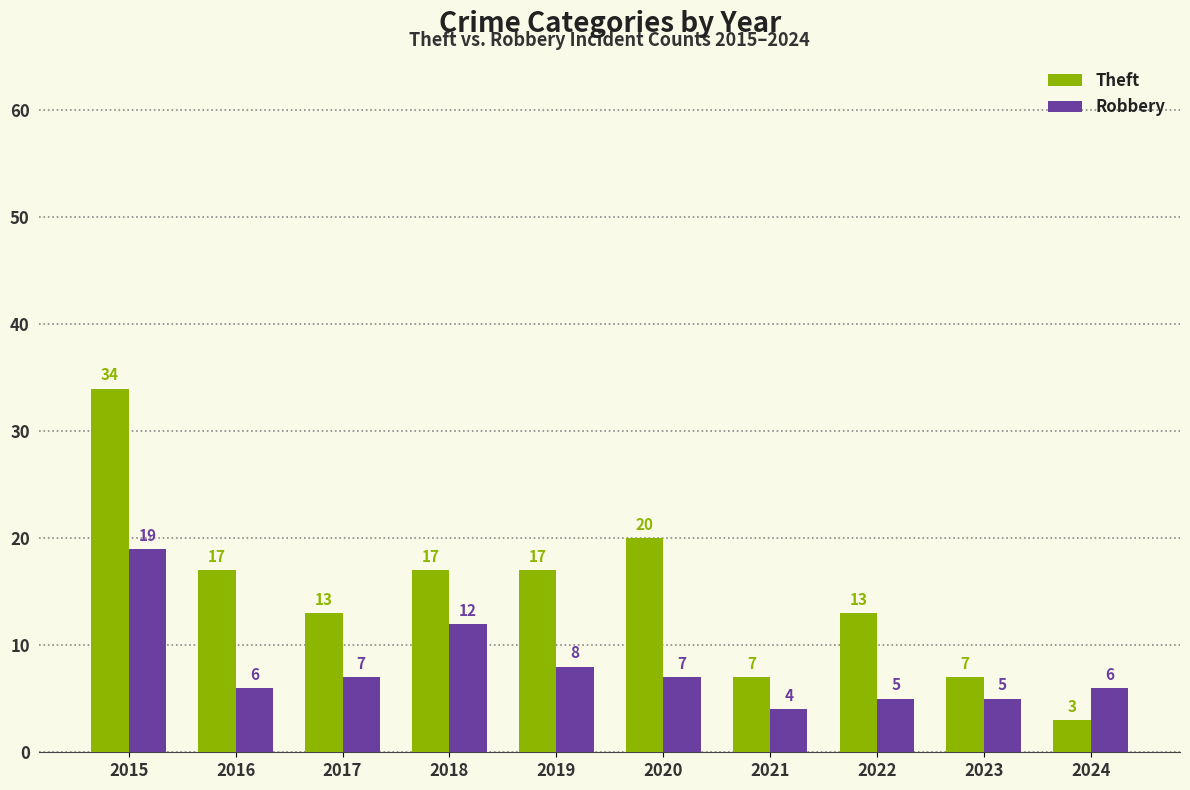

Rank the series by their average value, from highest to lowest.

Theft, Robbery